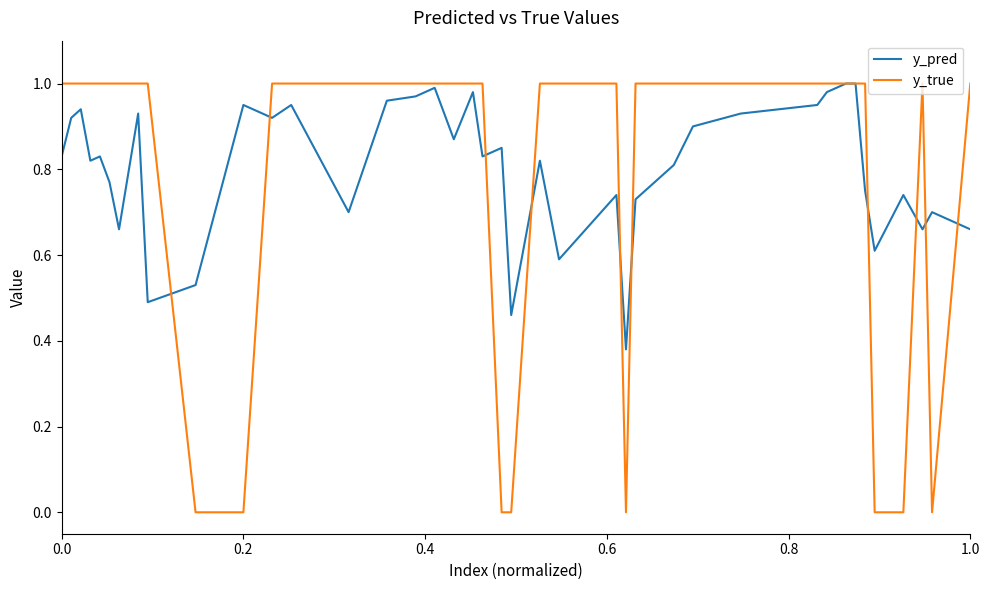

Which series has the largest range (max minus min)?

y_true